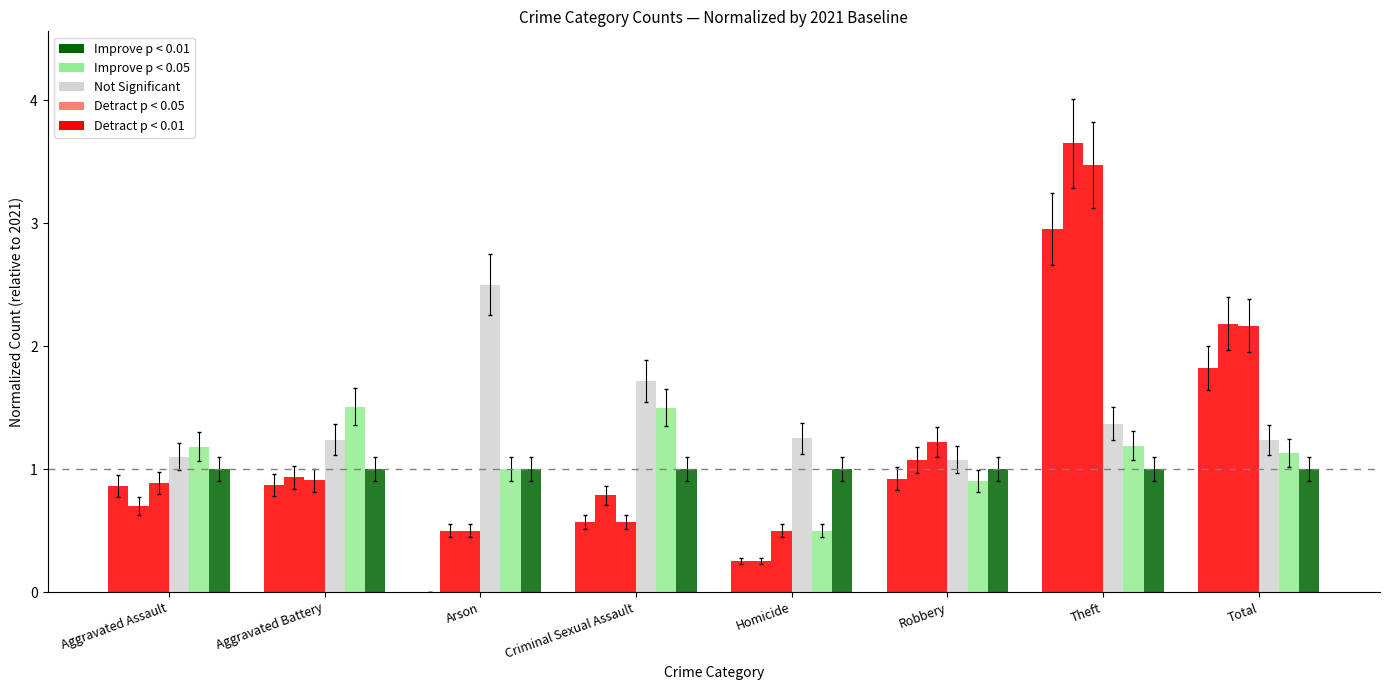

What is the value of the Detract p < 0.01 bar at the 8th from the left?

1.8